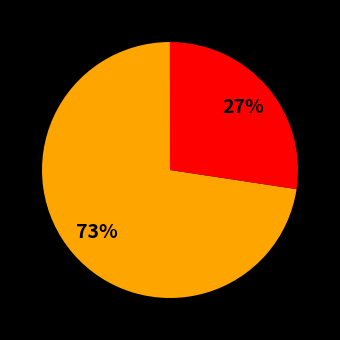

Does any single category account for the majority?

Yes